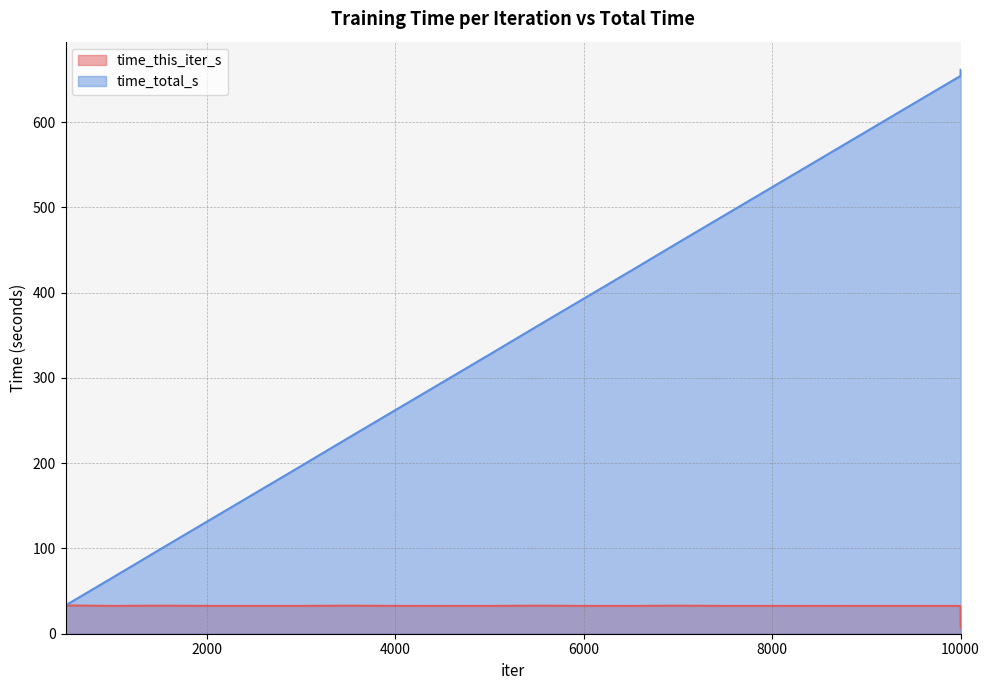

At which category does time_this_iter_s reach its first local peak?

1500